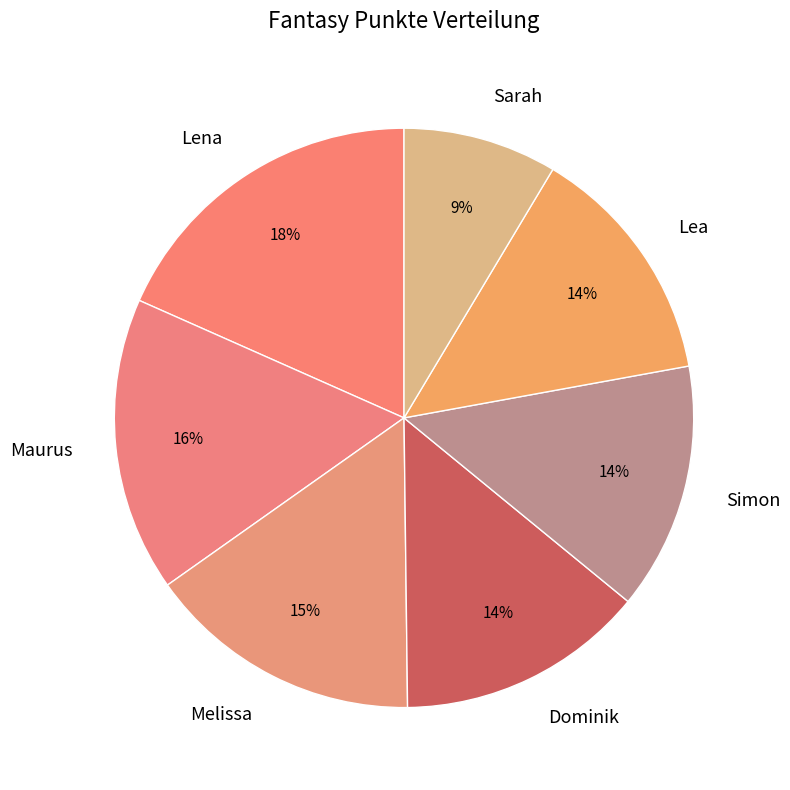

How many segments does this pie chart have?

7